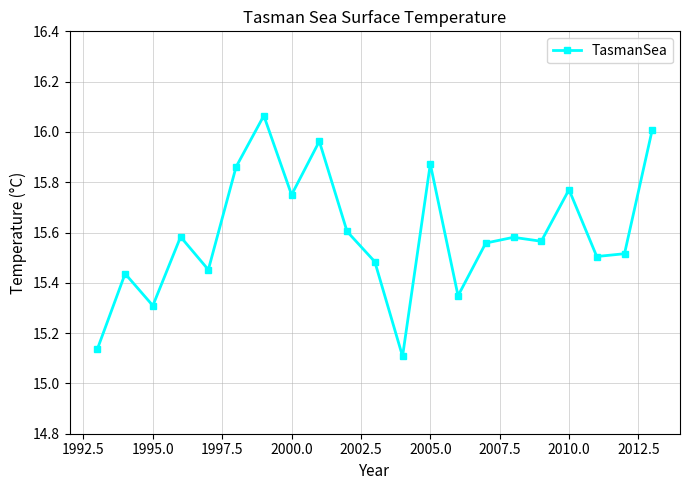

What is the difference between the second highest and minimum values?

0.9